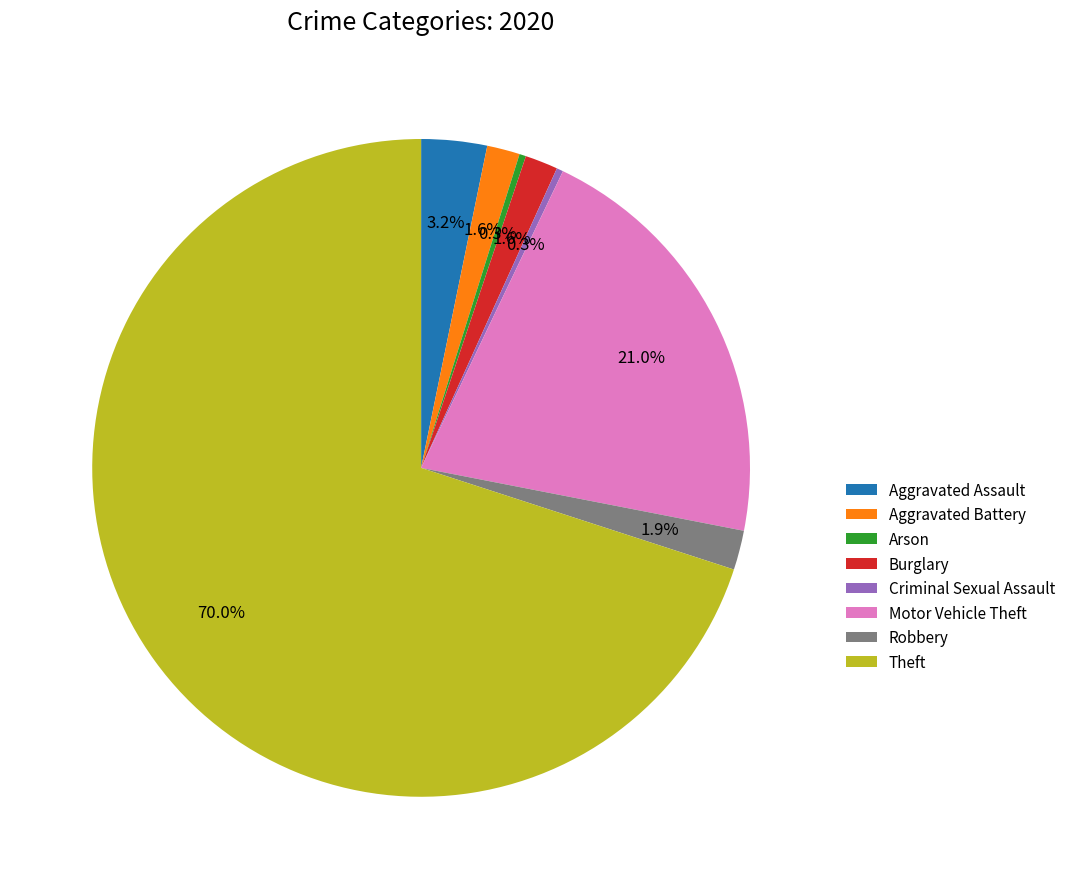

Approximately how many times larger is the value at Arson compared to Robbery?

0.2